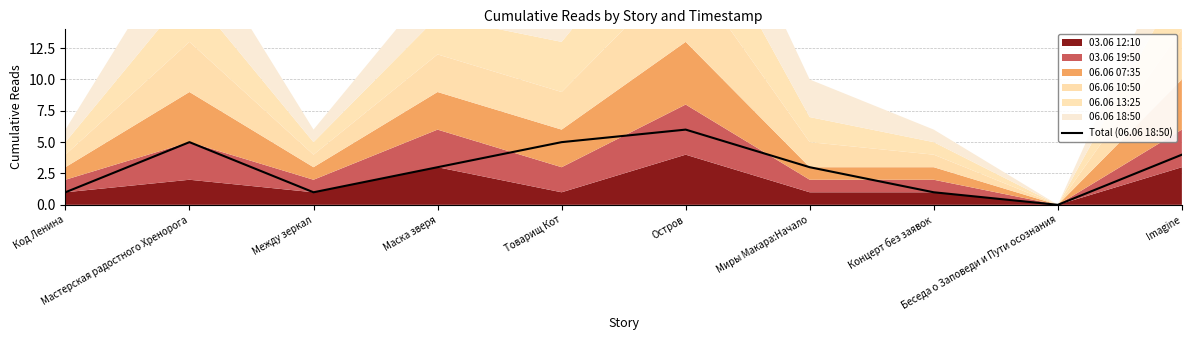

Rank the categories by value from highest to lowest.

Остров, Мастерская радостного Хренорога, Товарищ Кот, Imagine, Маска зверя, Миры Макара:Начало, Код Ленина, Между зеркал, Концерт без заявок, Беседа о Заповеди и Пути осознания